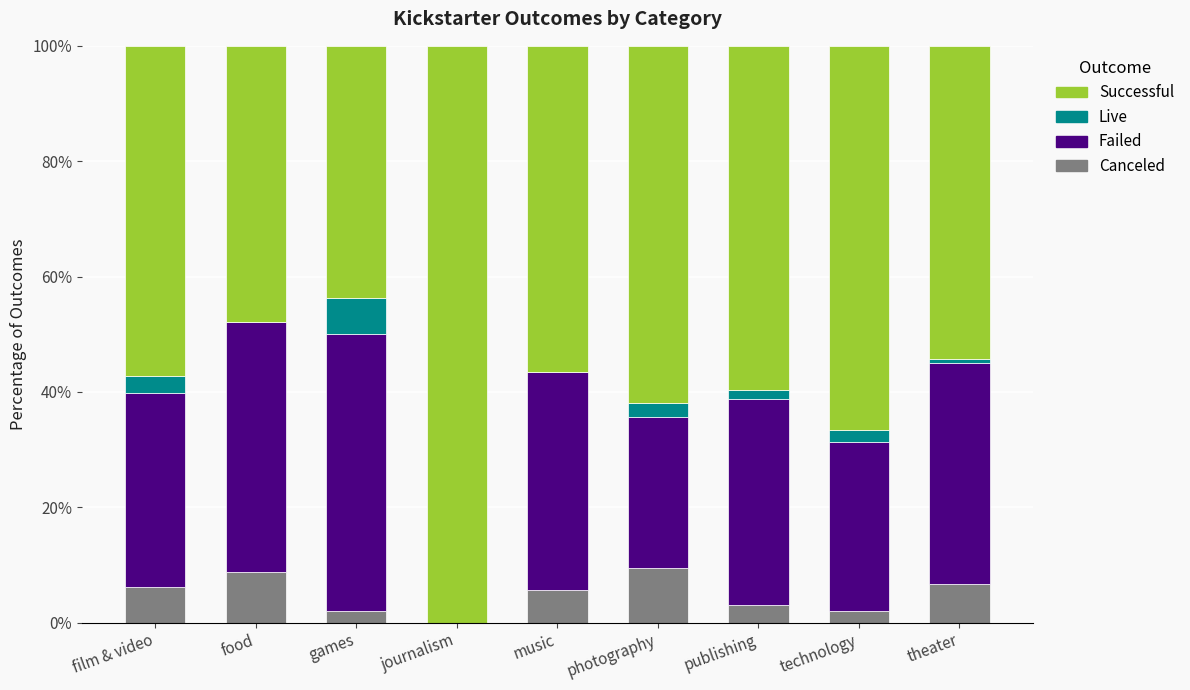

What is the total value across all series at games?

100.0